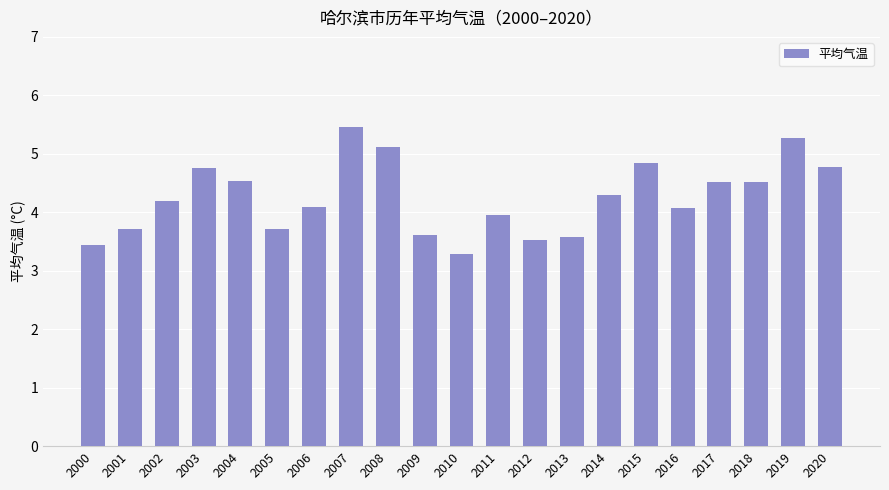

What is the approximate value at 2014?

4.3